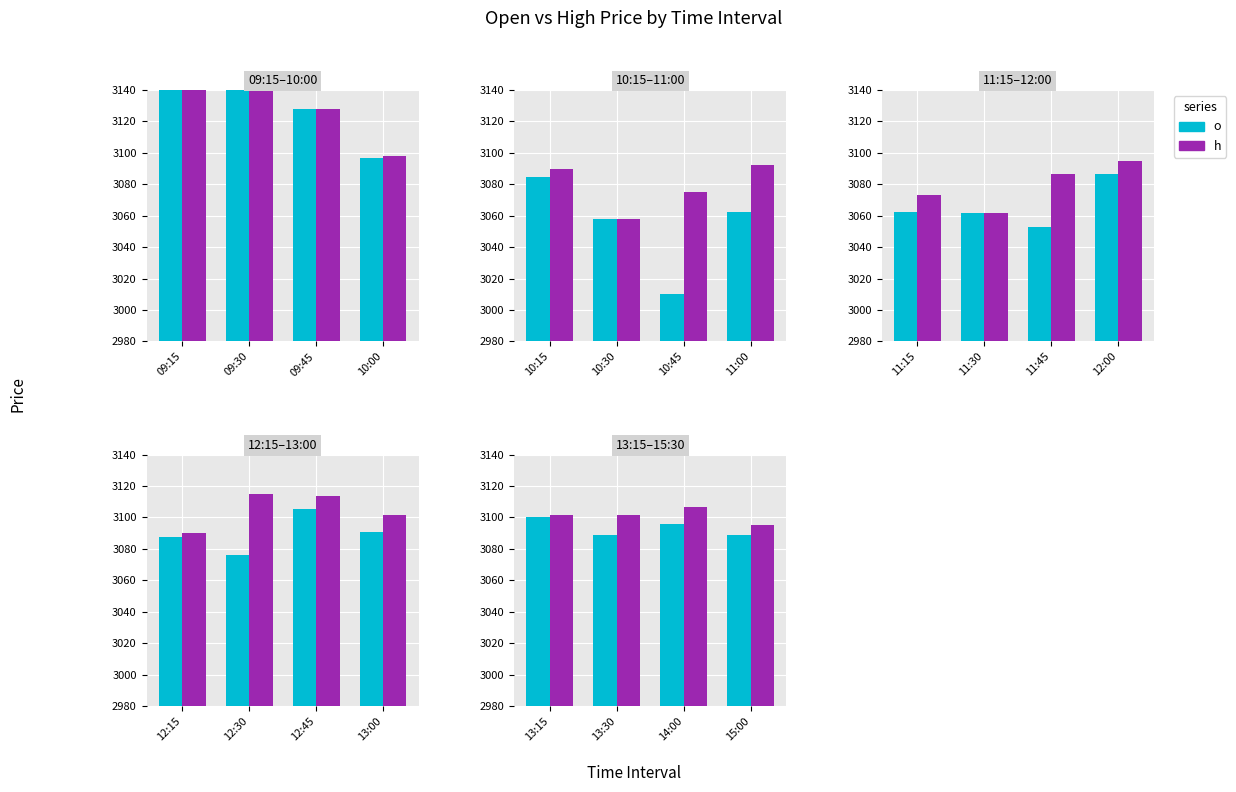

Does the chart contain stacked bars?

No